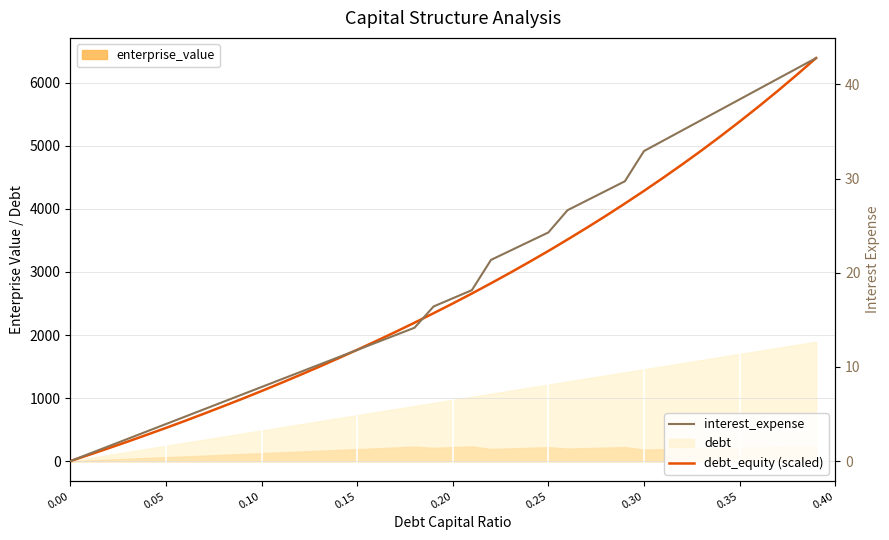

Count the number of categories in the chart.

40